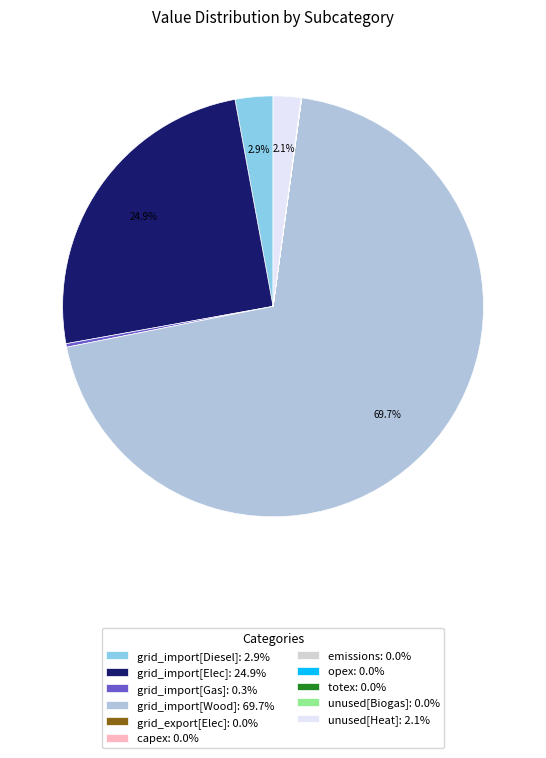

Is it true that unused[Biogas] is 14% of the pie?

False